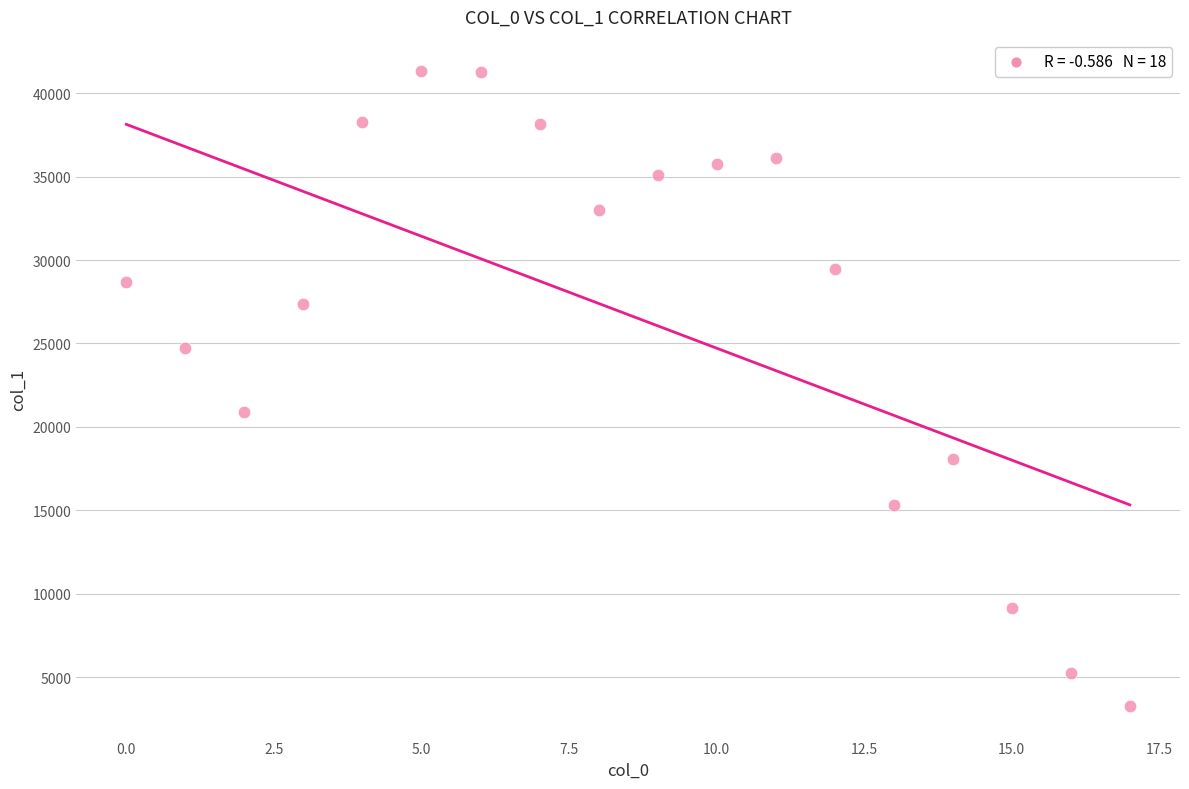

What is the range of Y values (max minus min)?

38023